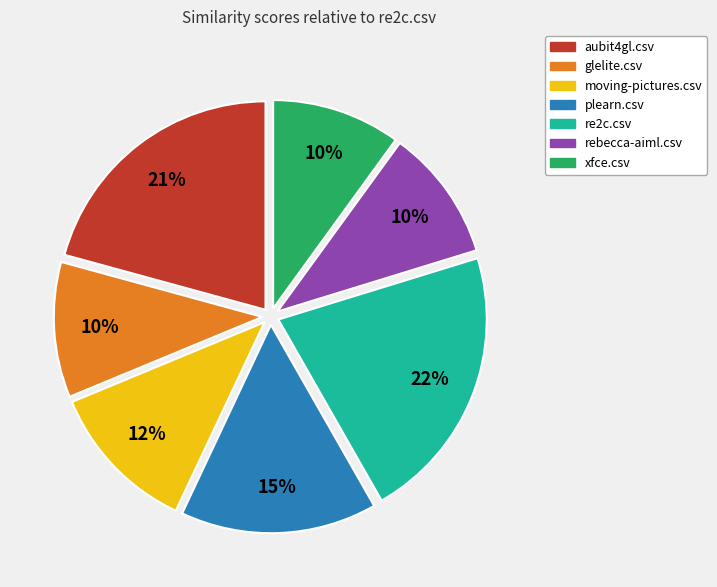

To the nearest percent, what is the combined percentage of xfce.csv and aubit4gl.csv?

31%